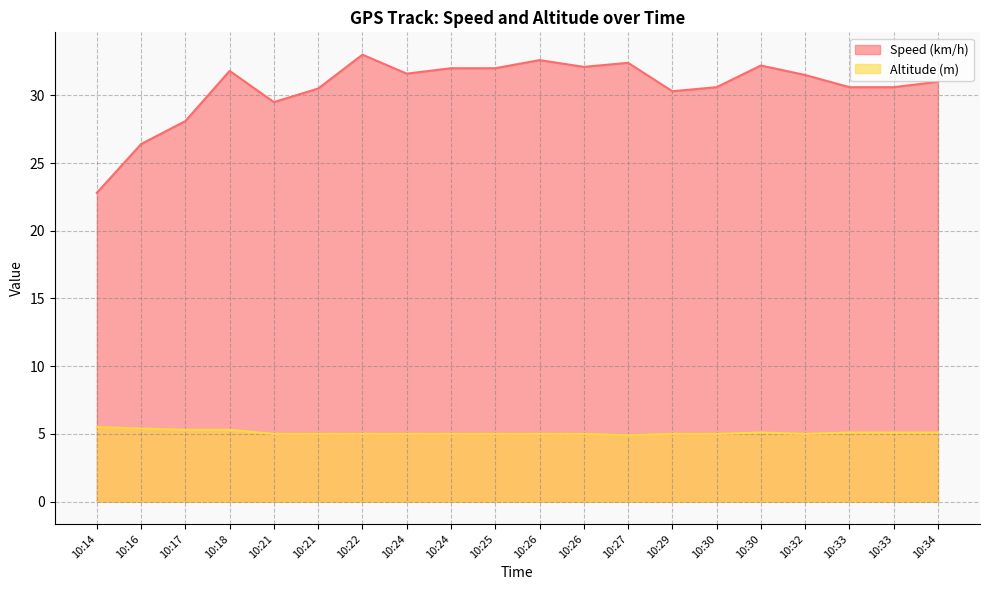

What is the sum of all Speed (km/h) values?

611.6